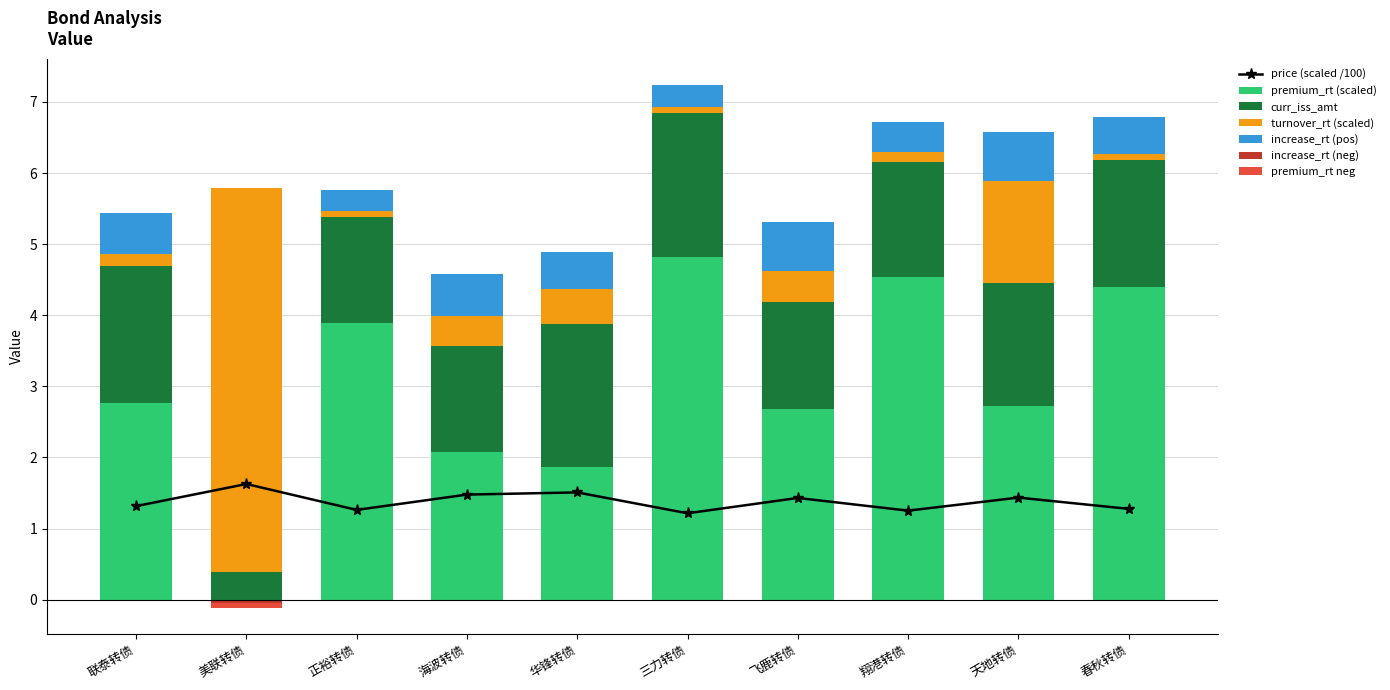

What is the approximate value of turnover_rt at 联泰转债?

0.2